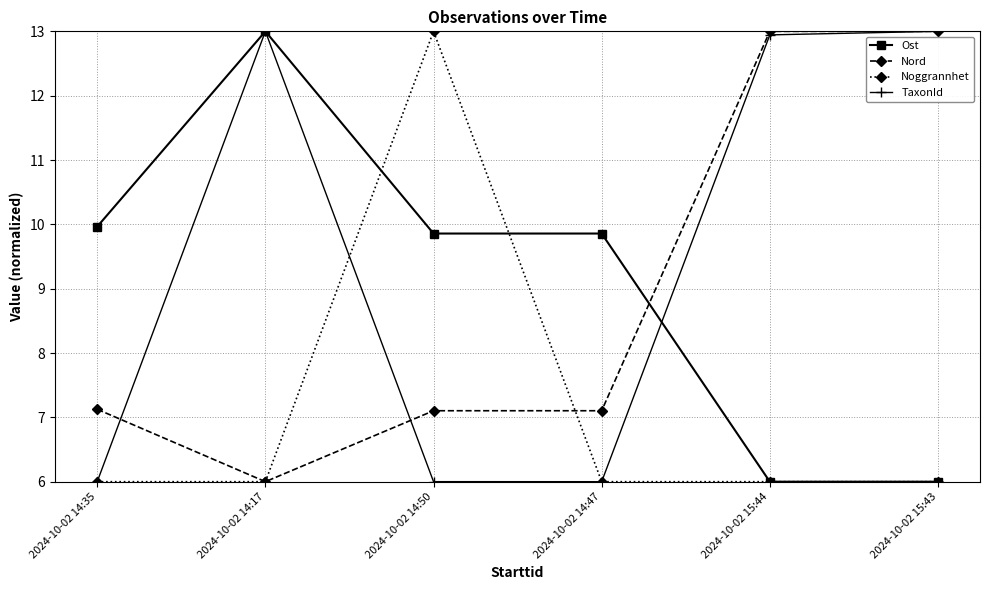

What is the minimum value shown in the chart?

6.0